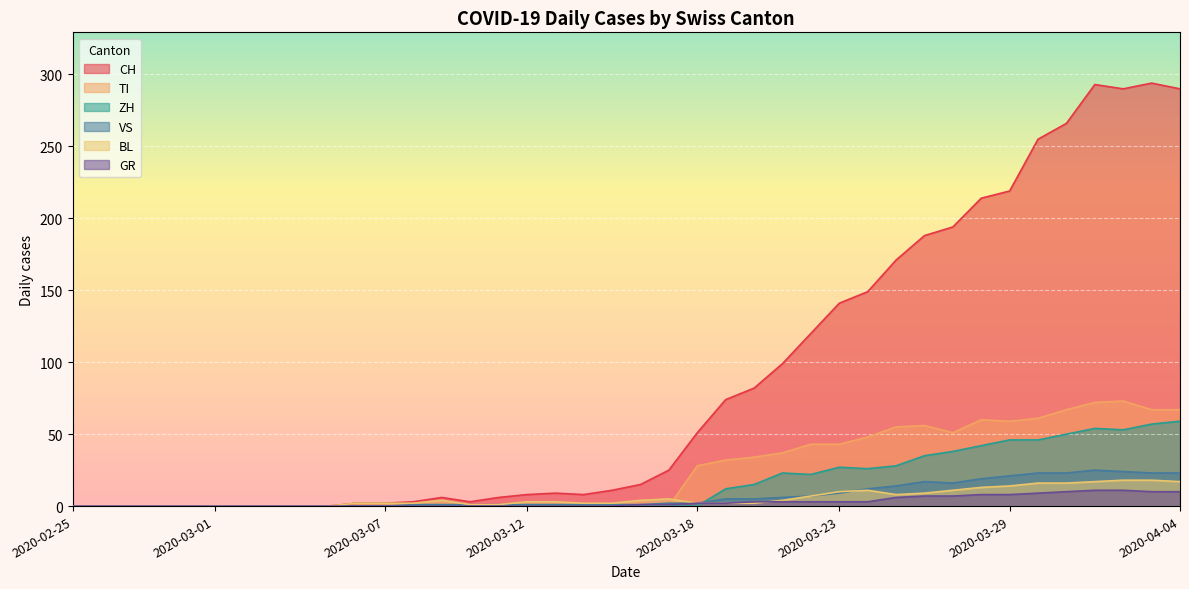

Which series has the largest range (max minus min)?

CH